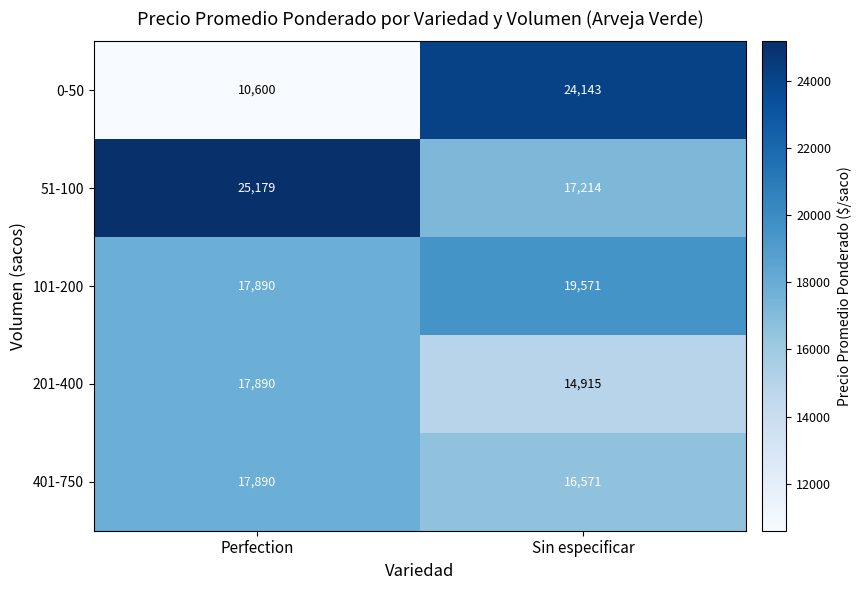

At which label does 201-400 reach its minimum?

Sin especificar